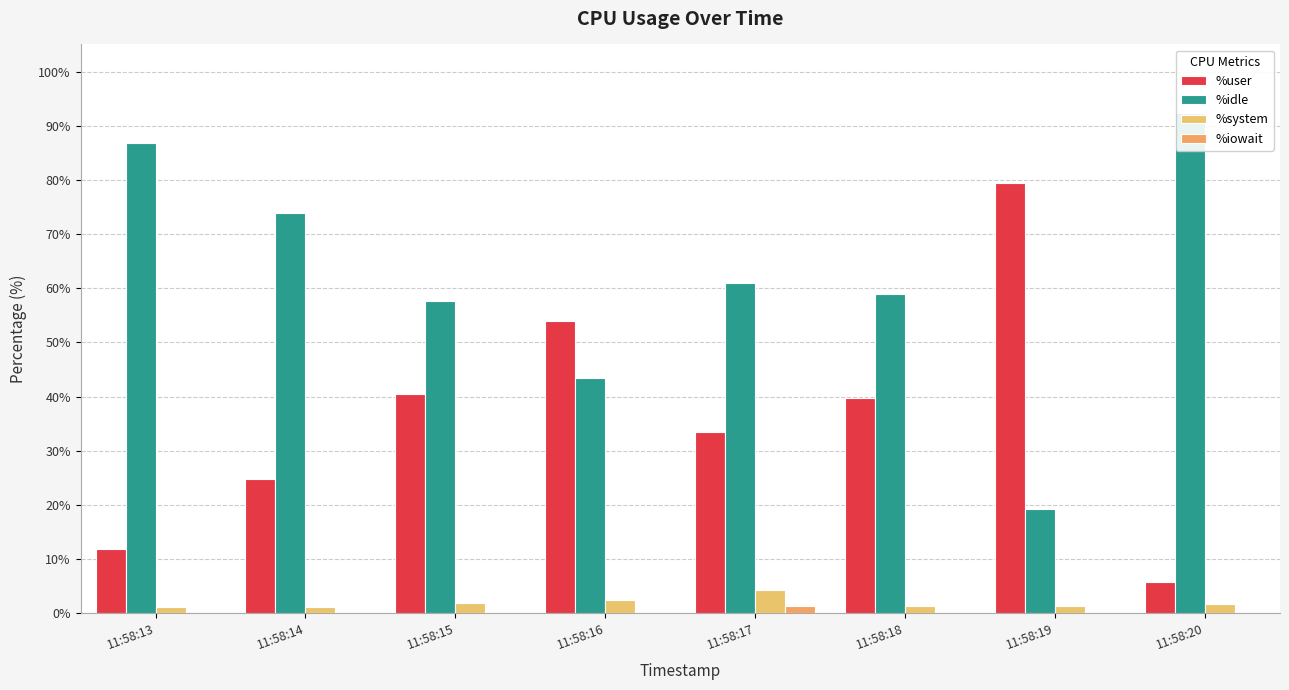

At which category is the sum across all series the highest?

11:58:20